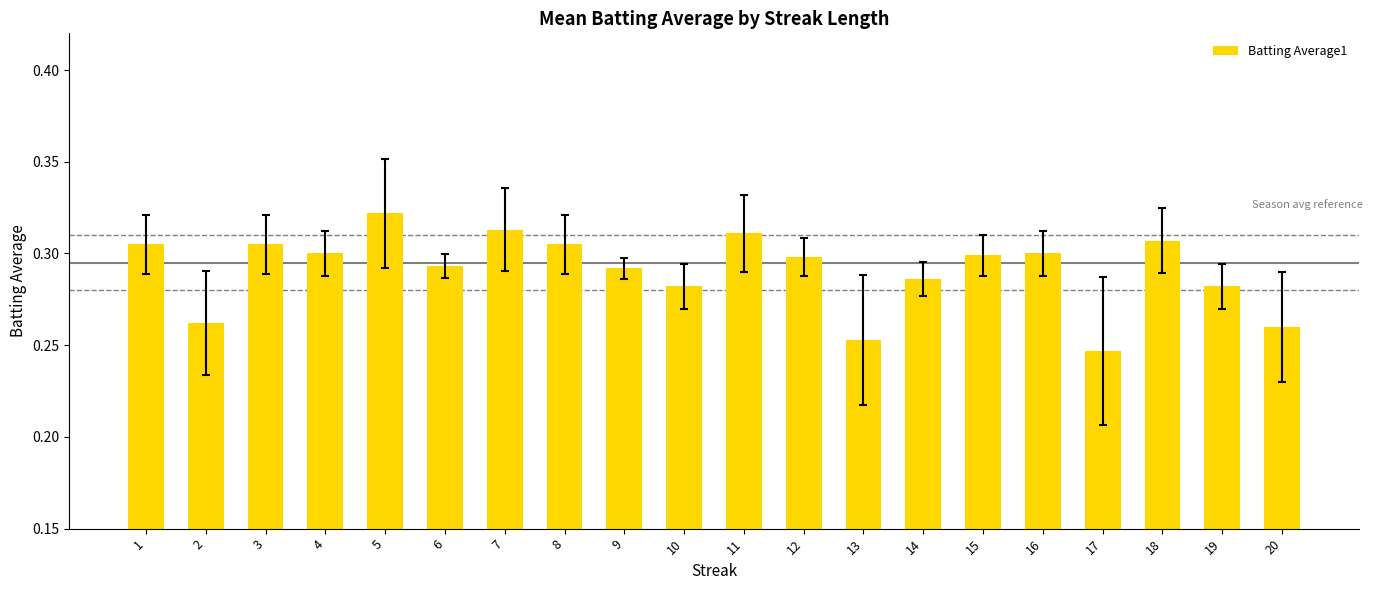

How many values are between 0 and 1?

20